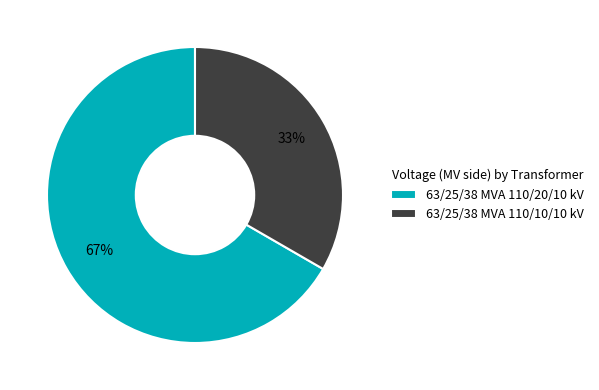

What is the largest slice in the pie chart?

63/25/38 MVA 110/20/10 kV